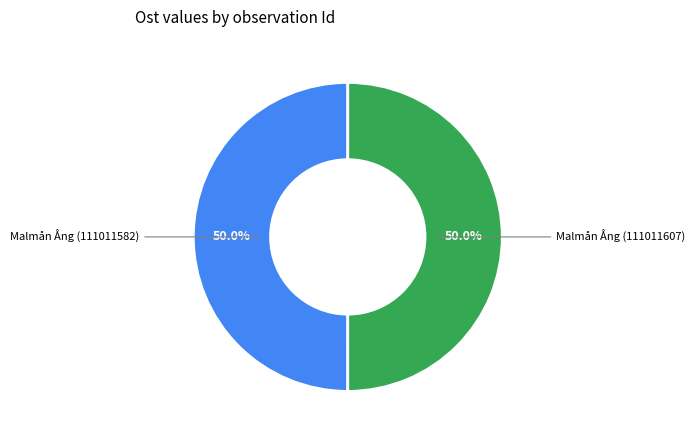

True or false: Malmån Ång (111011607) accounts for 50% of the total.

True